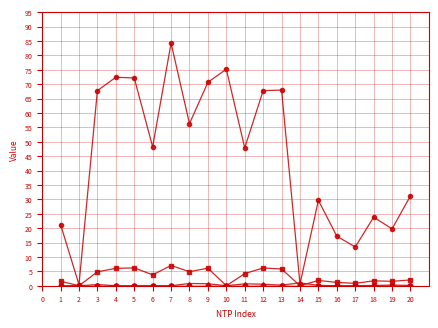

Does the chart have visible grid lines?

Yes